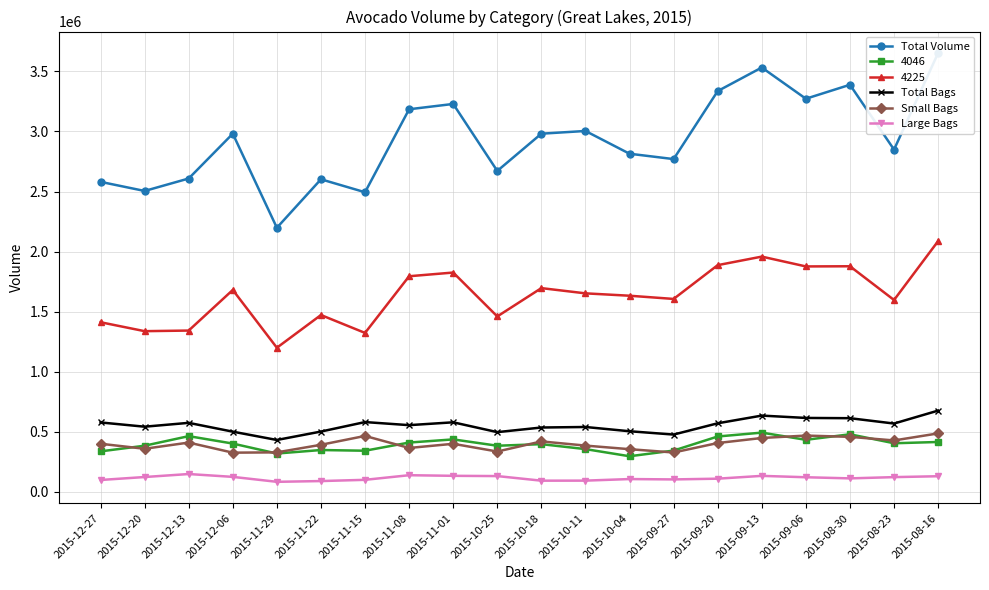

At which label does Total Volume reach its peak?

2015-08-16